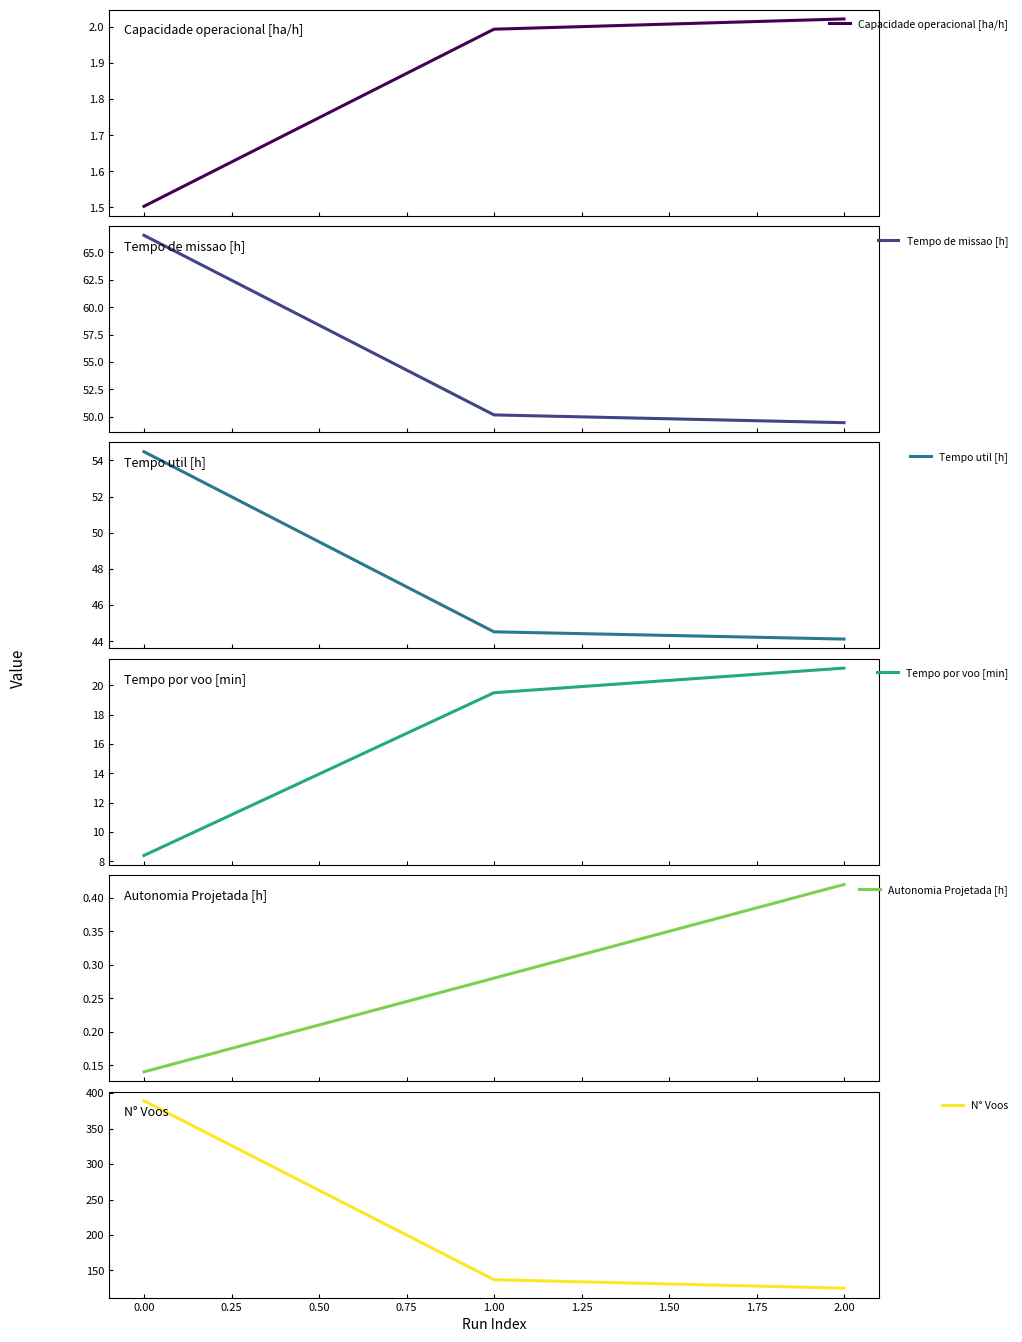

What is the lowest value of the Capacidade operacional [ha/h] series?

1.5